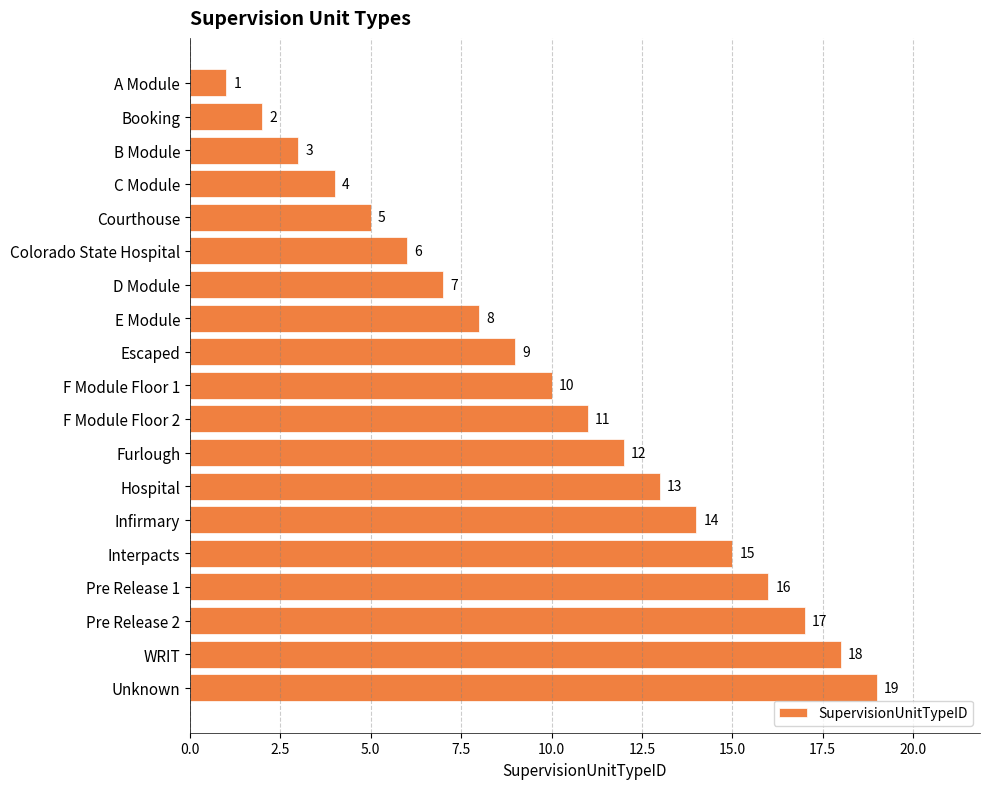

List the labels in order of value, smallest first.

A Module, Booking, B Module, C Module, Courthouse, Colorado State Hospital, D Module, E Module, Escaped, F Module Floor 1, F Module Floor 2, Furlough, Hospital, Infirmary, Interpacts, Pre Release 1, Pre Release 2, WRIT, Unknown